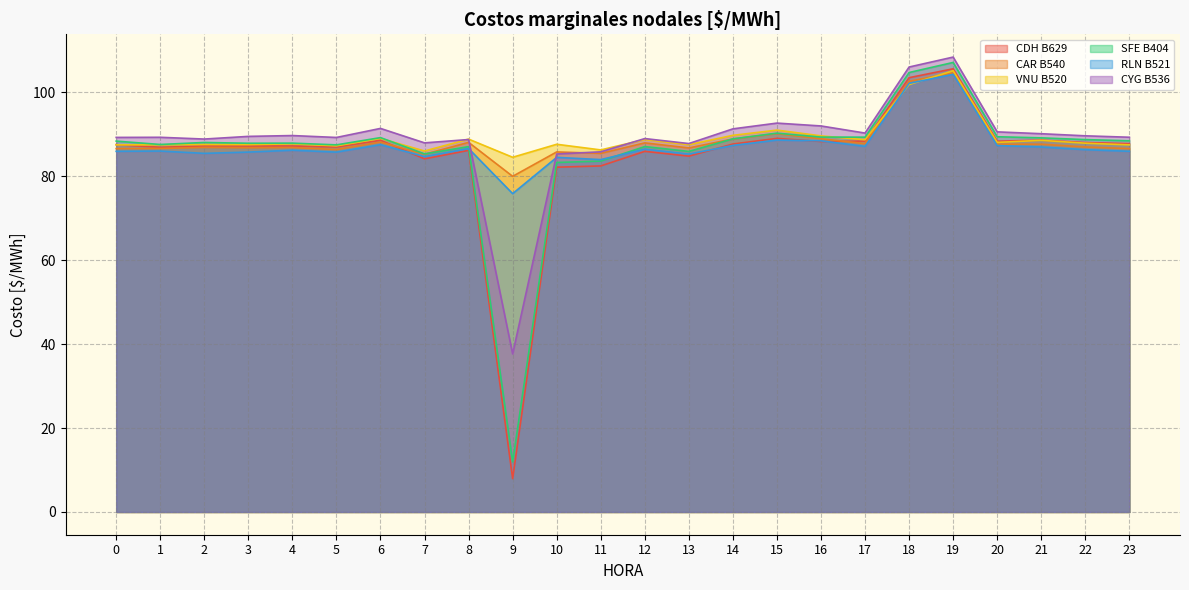

After their last crossing, which series has the higher values: CDH B629 or VNU B520?

CDH B629